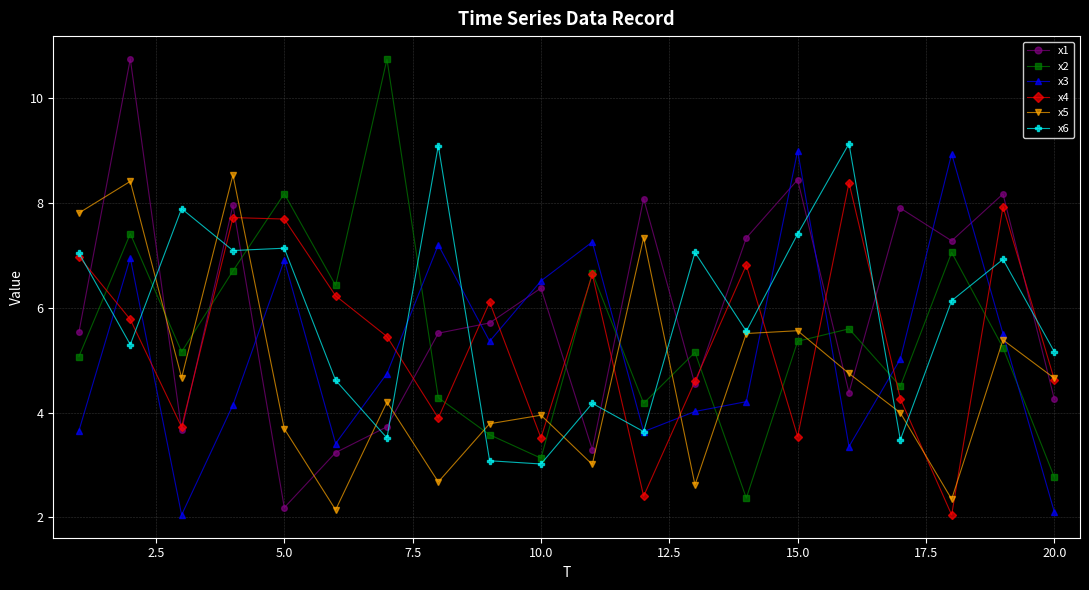

Is this an area chart (filled region under the line)?

No